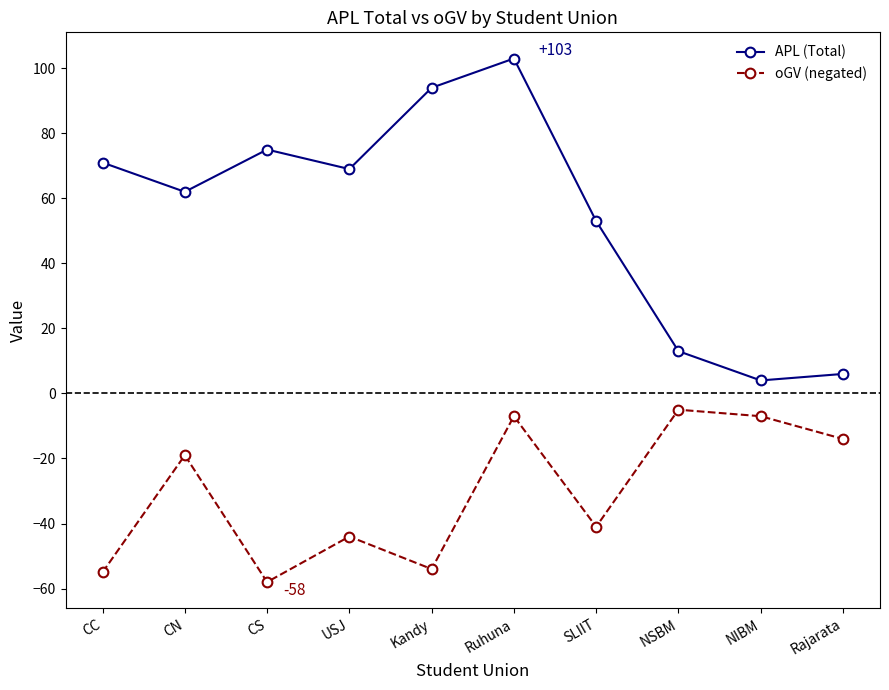

True or false: APL (Total) and oGV (negated) intersect in this chart.

False